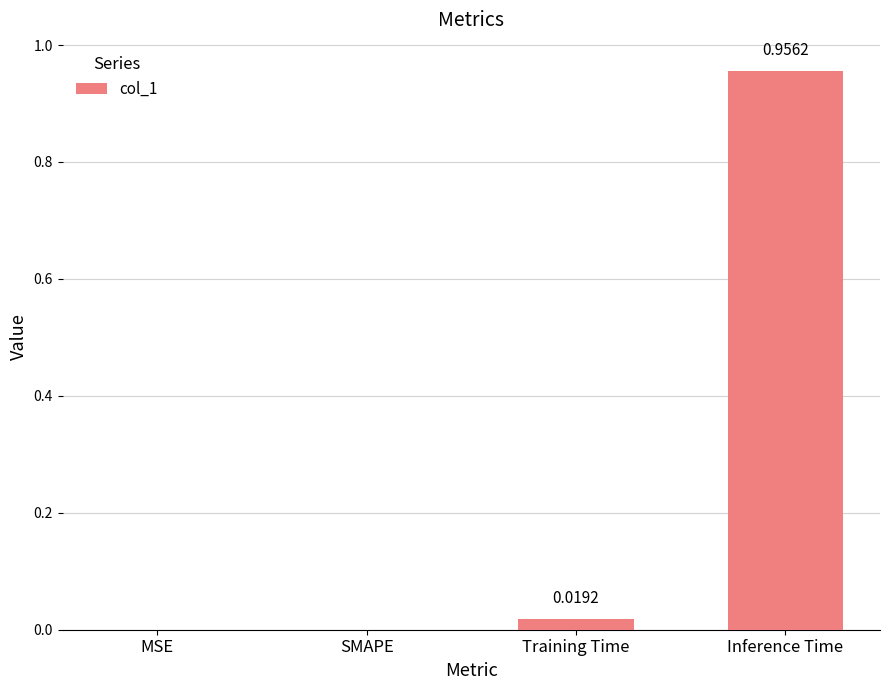

True or false: the data shows 0.0 at SMAPE.

True